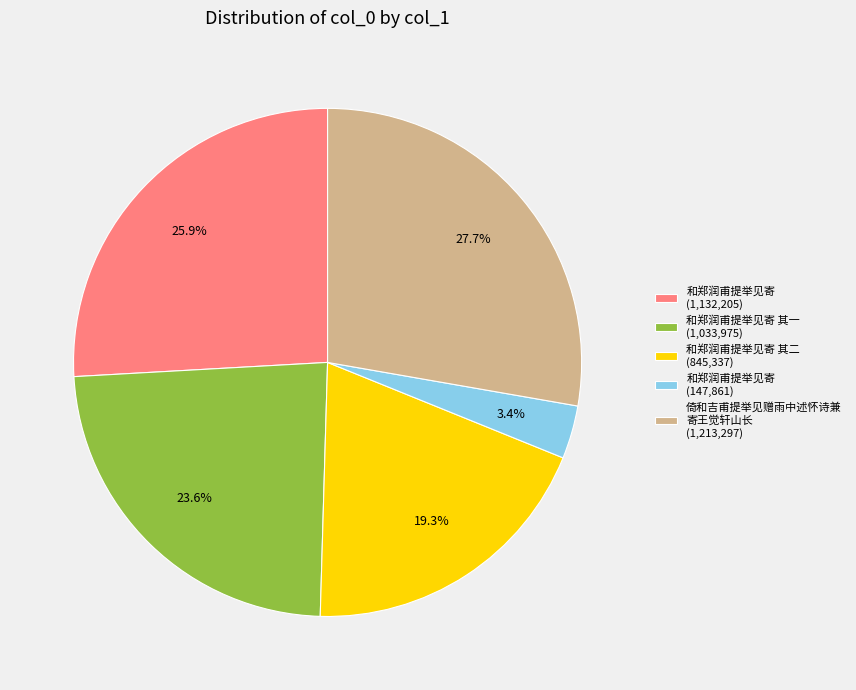

What percentage is NOT represented by 和郑润甫提举见寄 其二 (845,337)?

80.7%